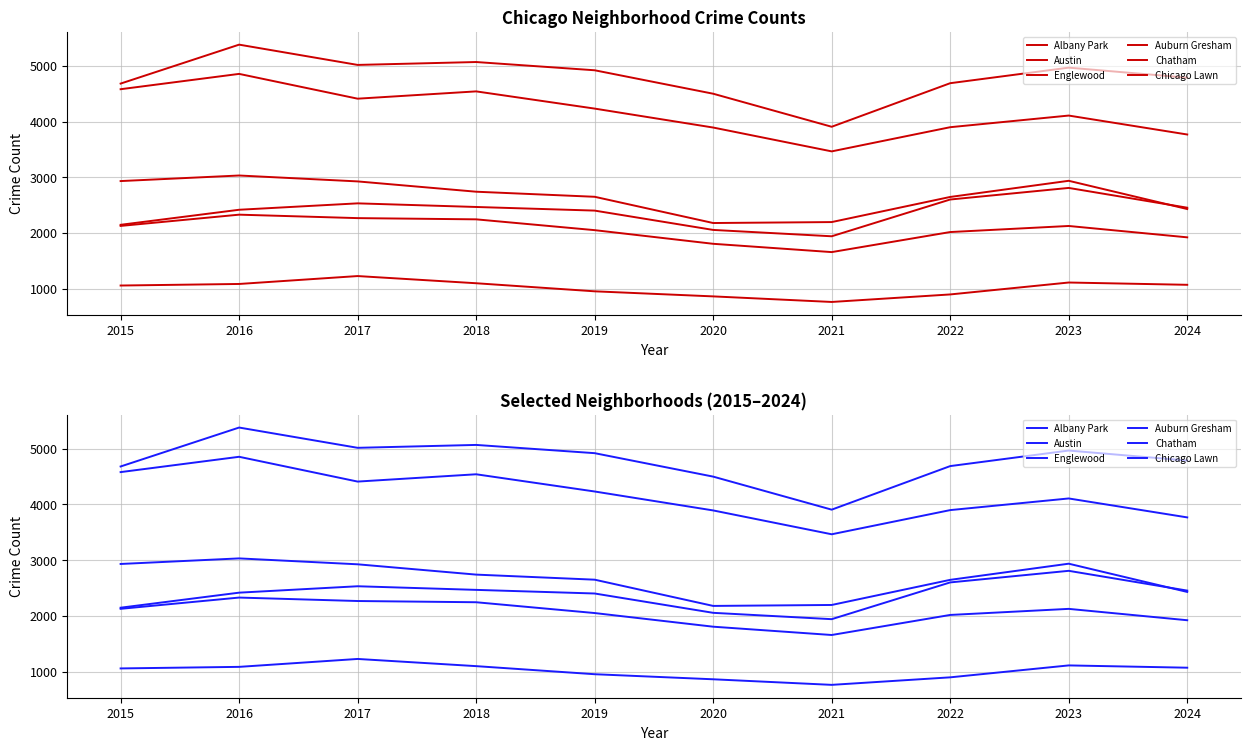

What is the value of the Englewood point at the 9th from the left?

4107